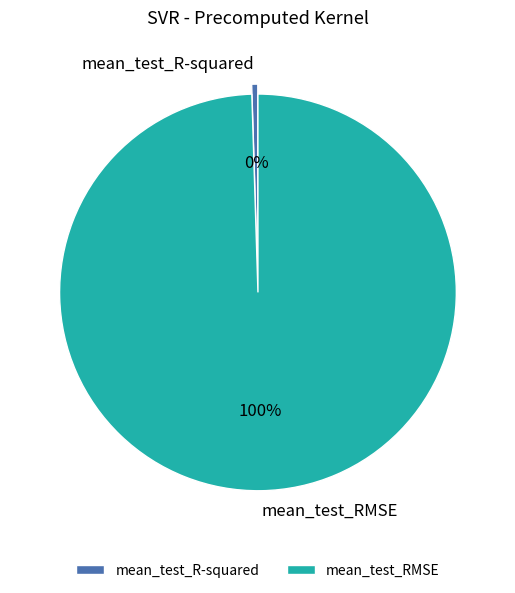

Combined, do mean_test_R-squared and mean_test_RMSE account for over 50%?

Yes